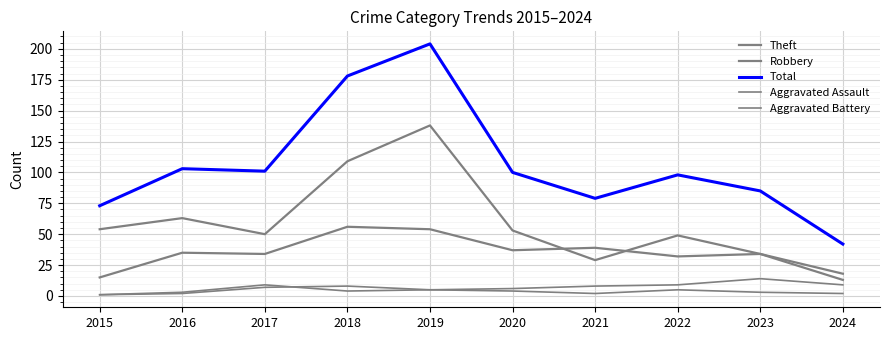

How many lines are shown in the chart?

5